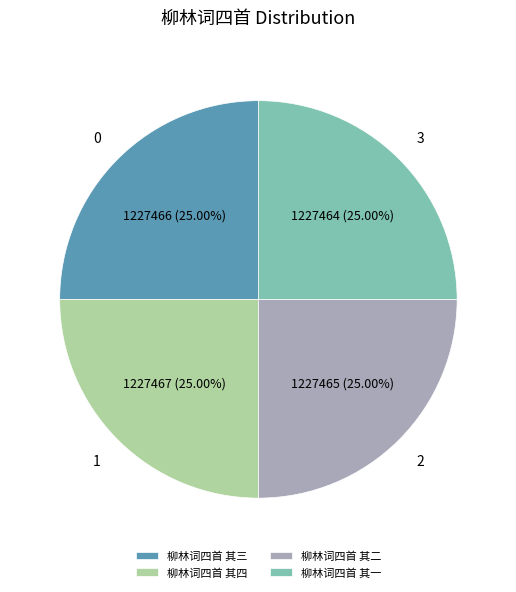

To the nearest percent, what percentage of the pie is 柳林词四首 其一?

25%